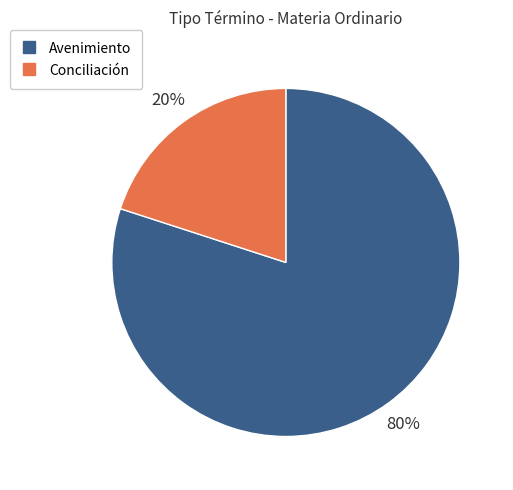

How many segments does this pie chart have?

2